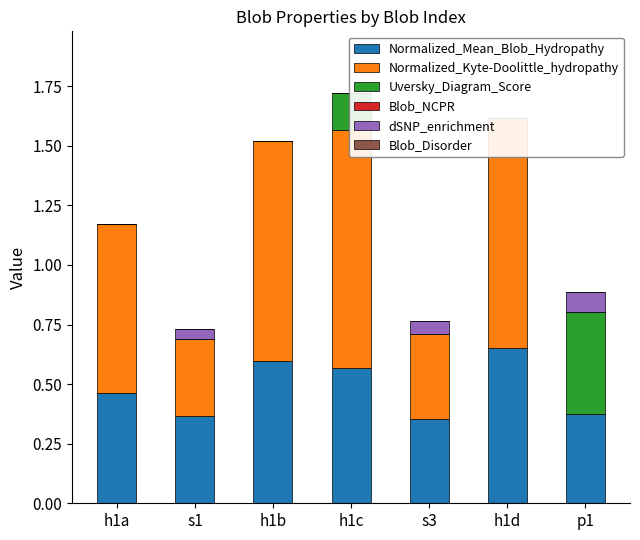

What is the label of the 3rd bar from the right?

s3